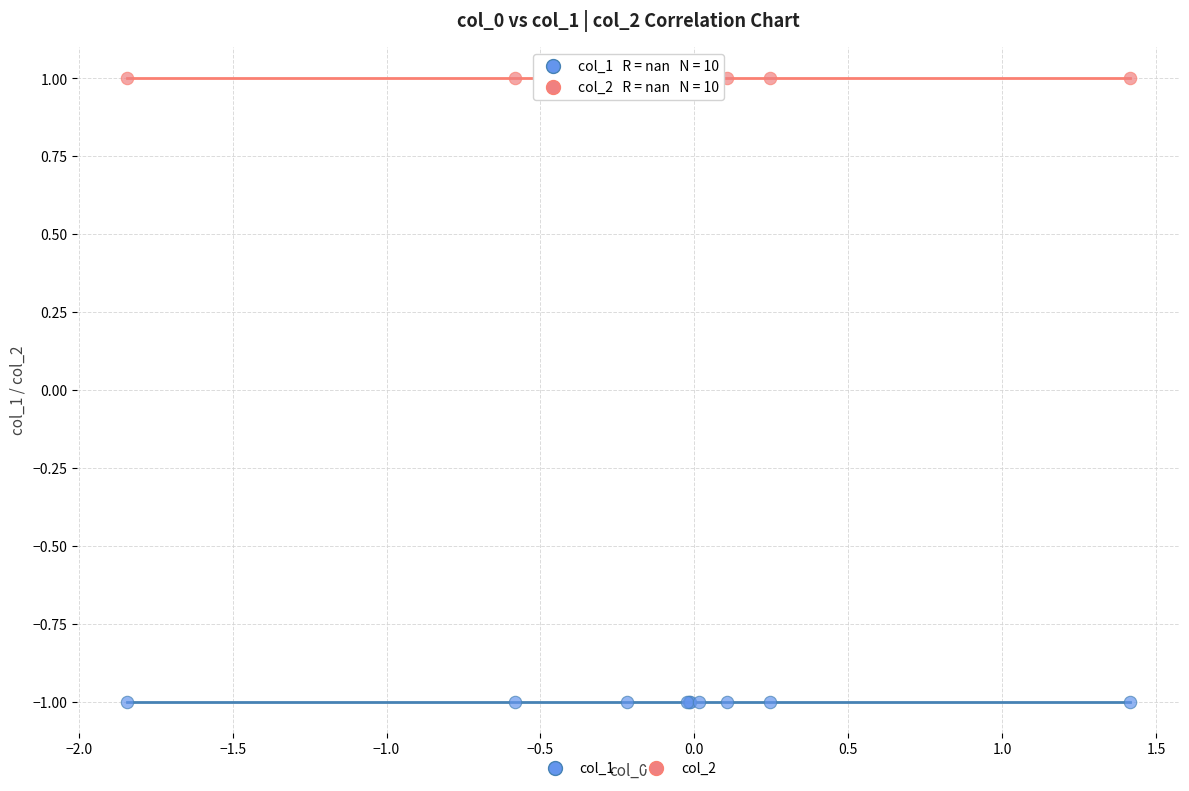

Which series reaches the minimum Y coordinate?

col_1